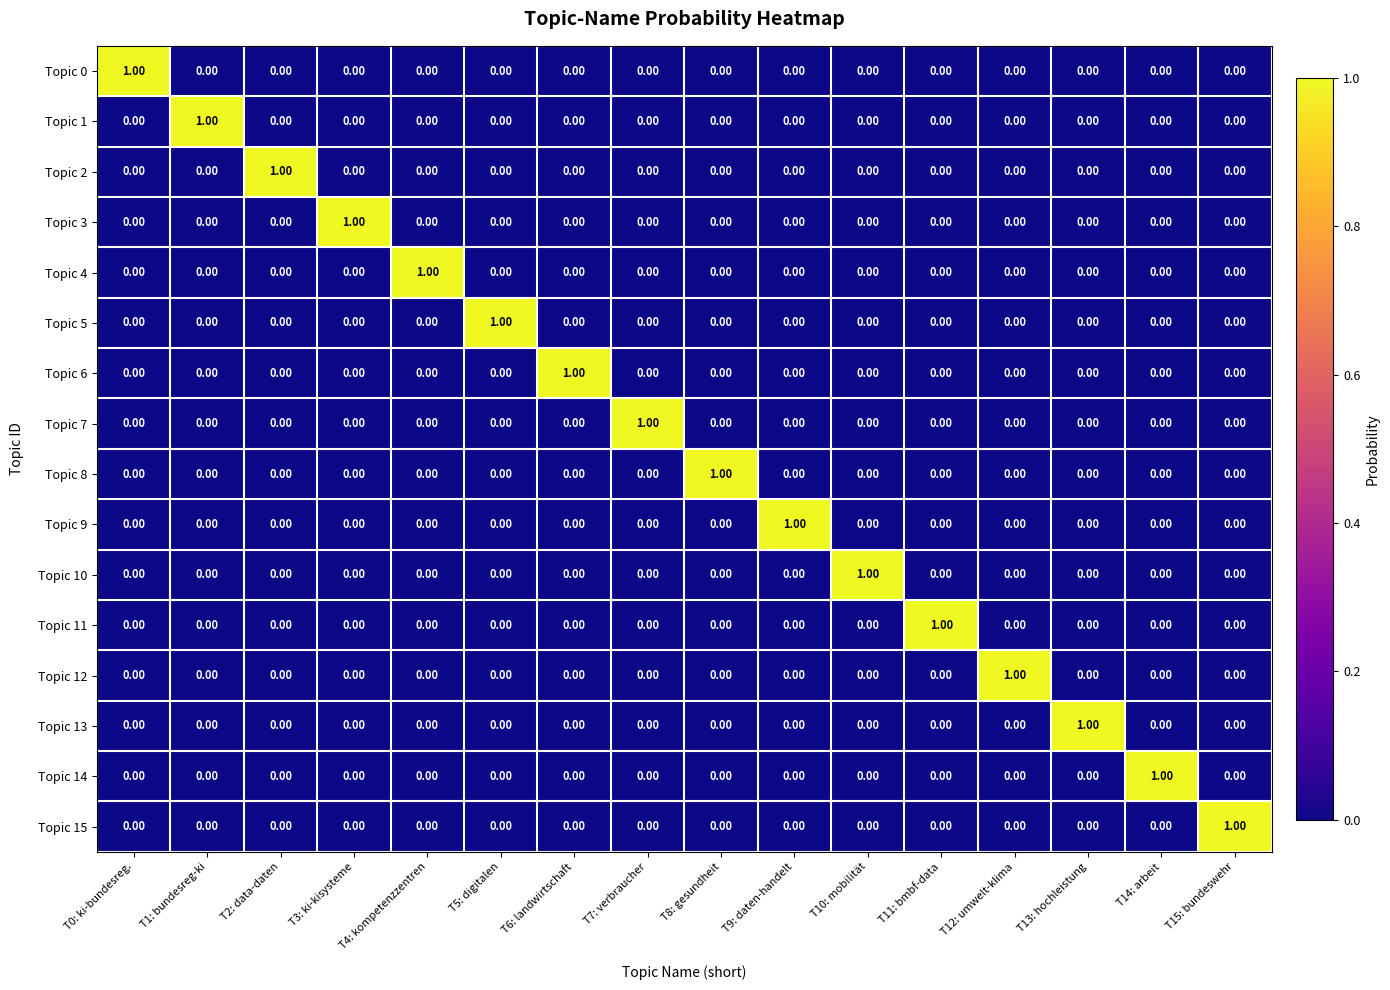

At how many categories does at least one series exceed 0?

16